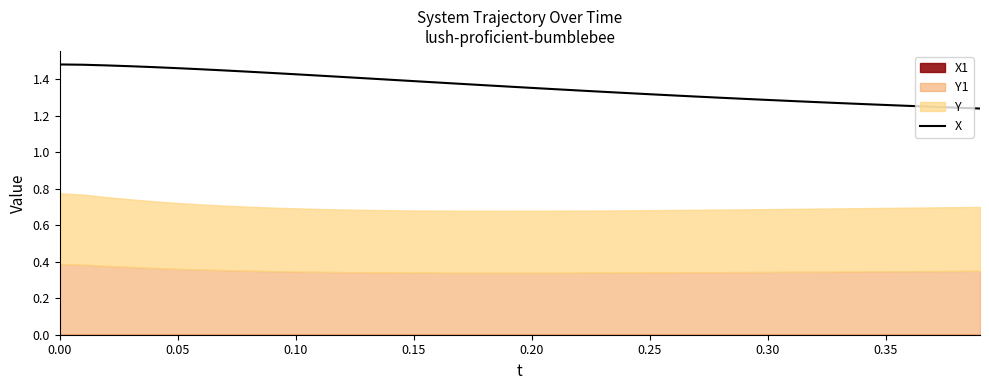

True or false: X has a value of 2.3 at 0.10.

False